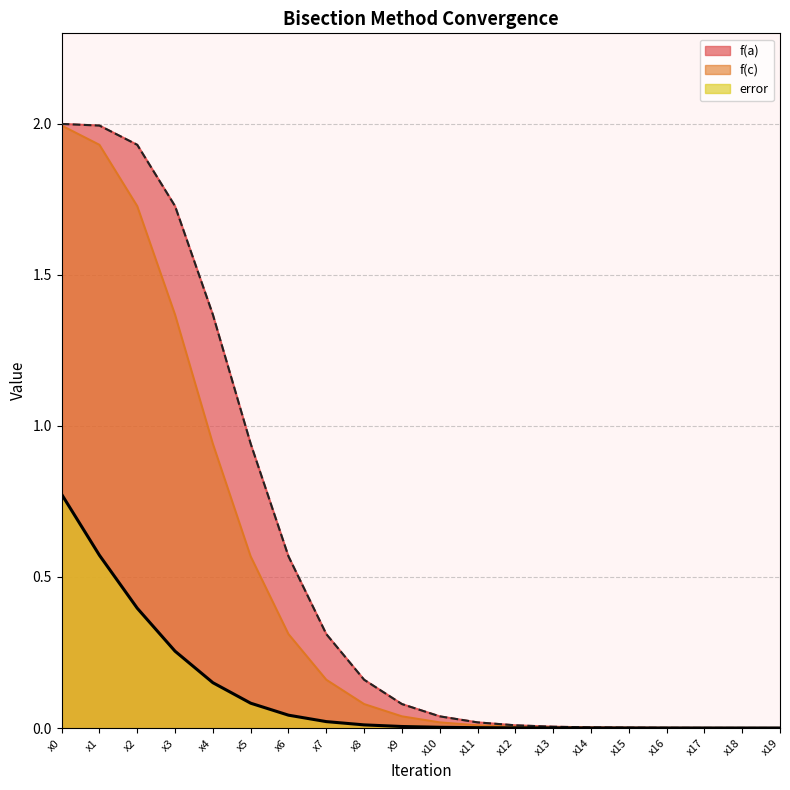

Which has a higher value, x15 or x8?

x8